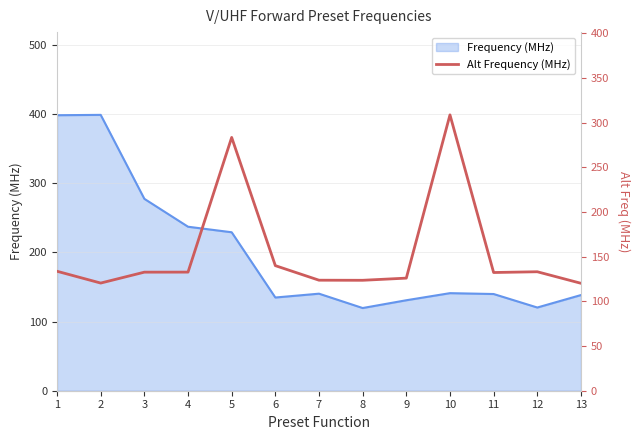

The value of Frequency (MHz) at 3 is 65.1. True or false?

False